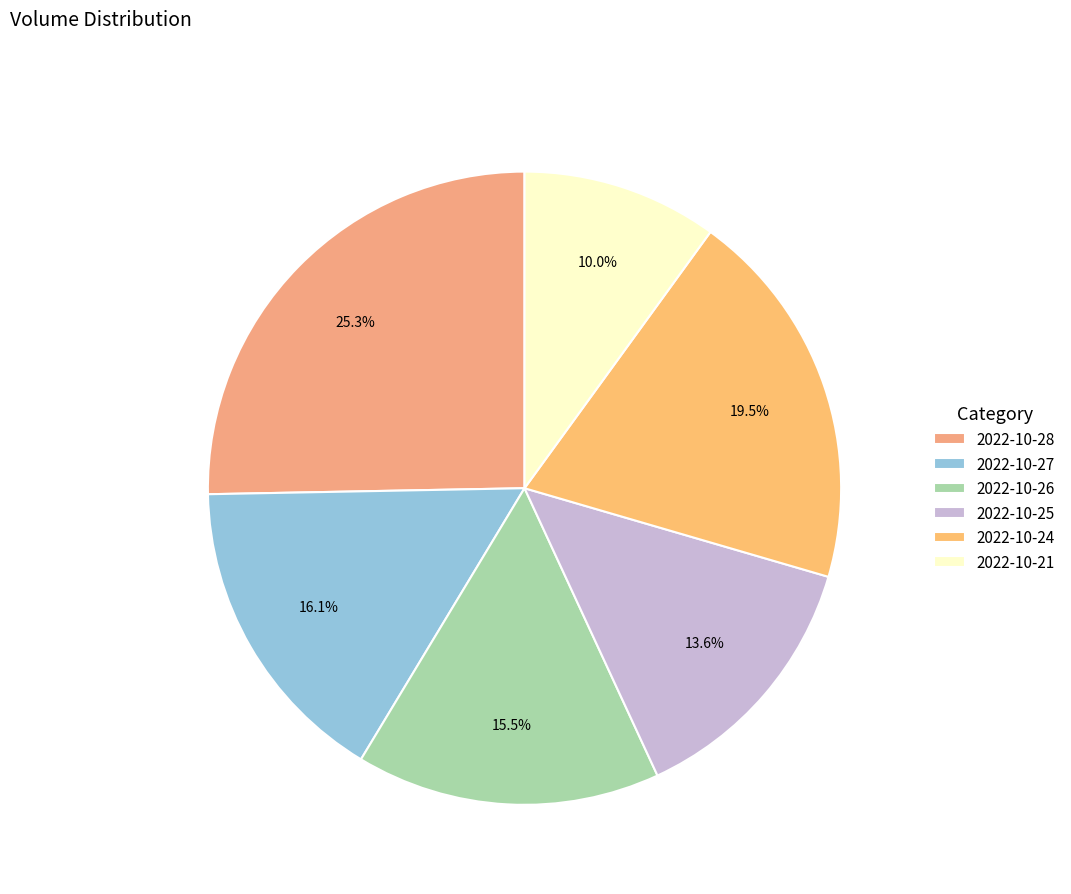

To the nearest percent, what is the average slice percentage?

17%